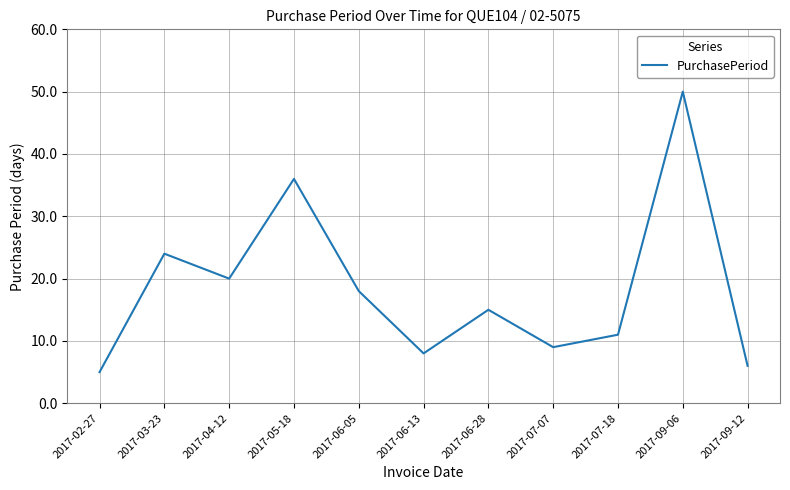

At which label does the data first exceed 15?

2017-03-23